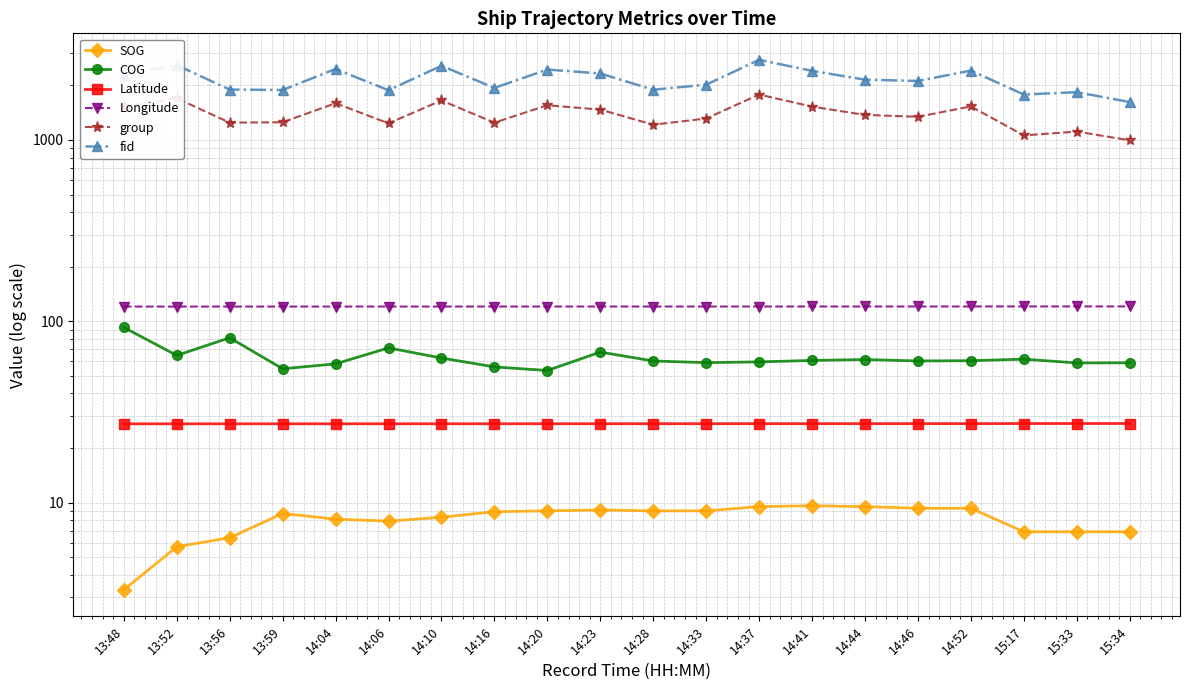

At which label is COG closest to 73?

14:06